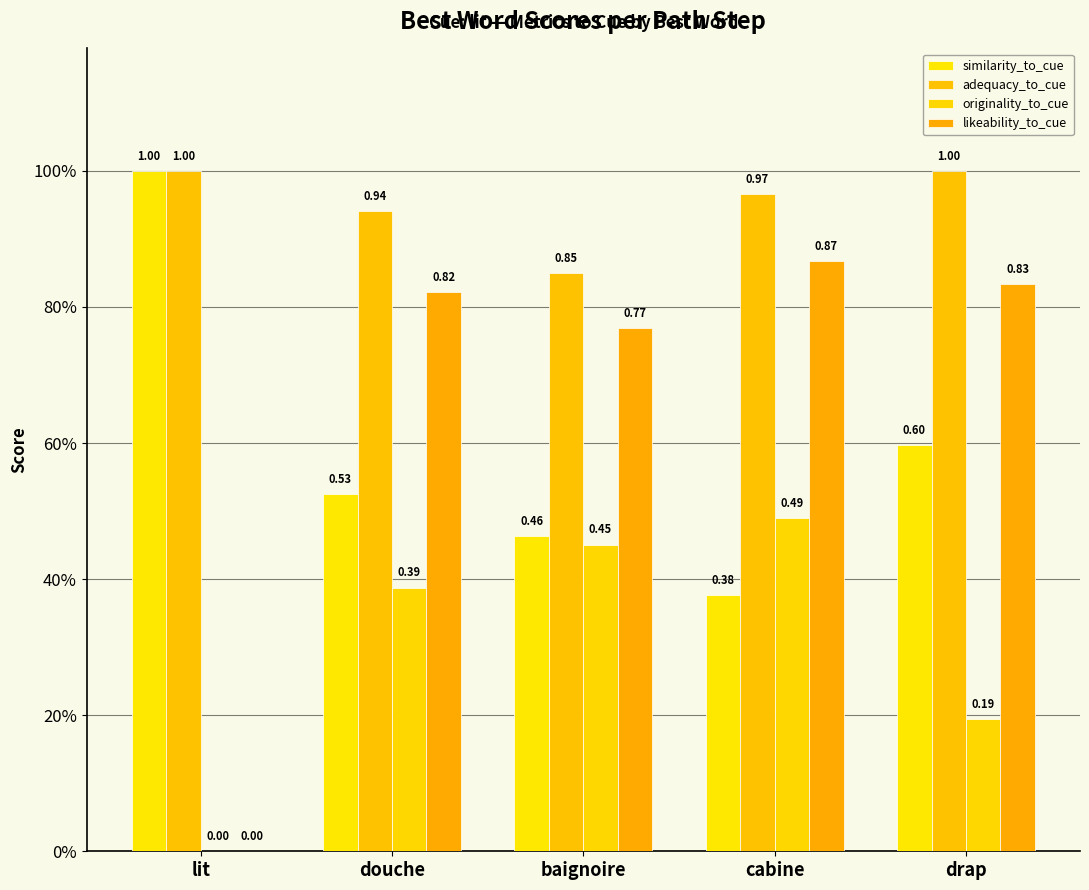

Is the value of likeability_to_cue at cabine greater than the value of similarity_to_cue at baignoire?

Yes